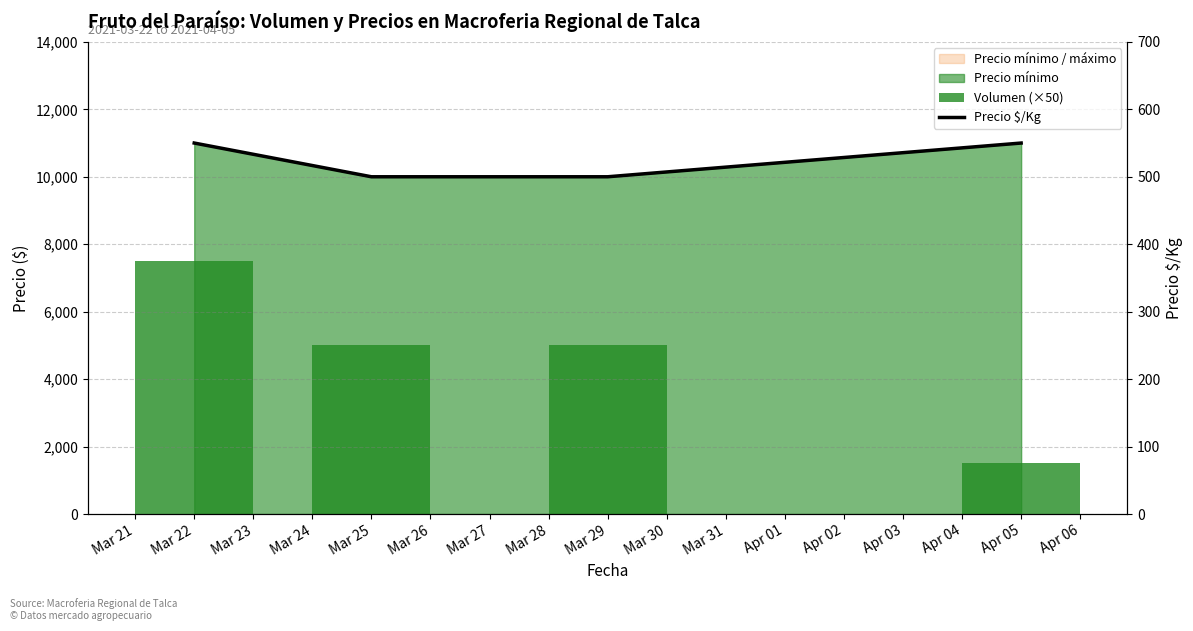

What is the maximum value shown in the chart?

7500